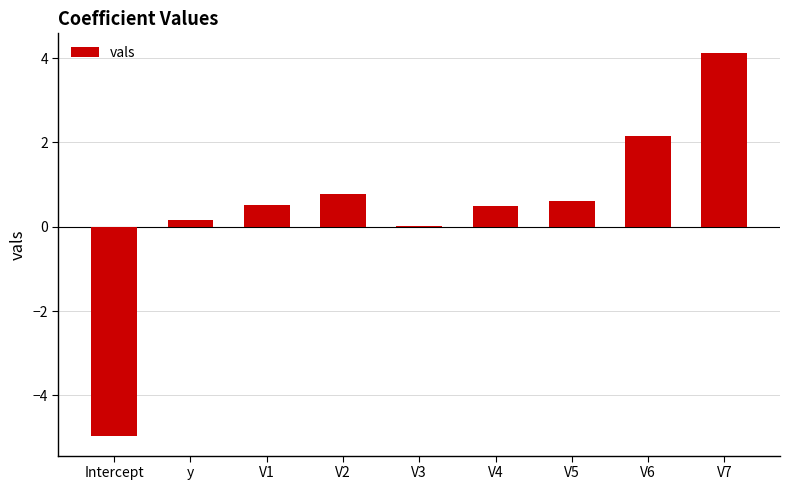

Which label corresponds to the largest value in the chart?

V7